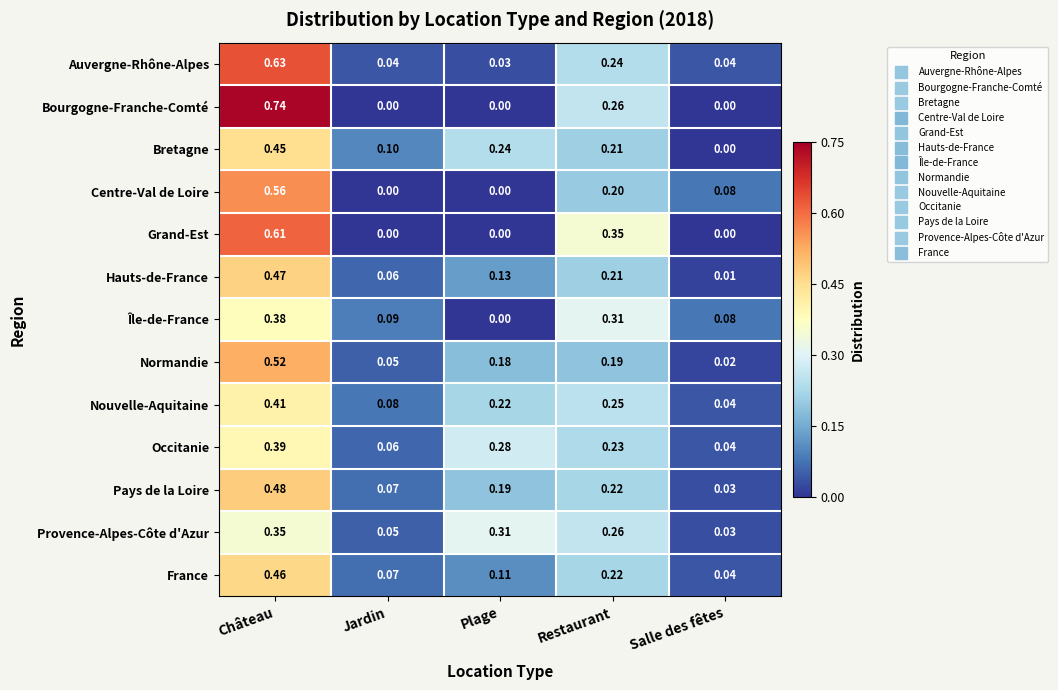

List the labels in order of Nouvelle-Aquitaine value, smallest first.

Salle des fêtes, Jardin, Plage, Restaurant, Château